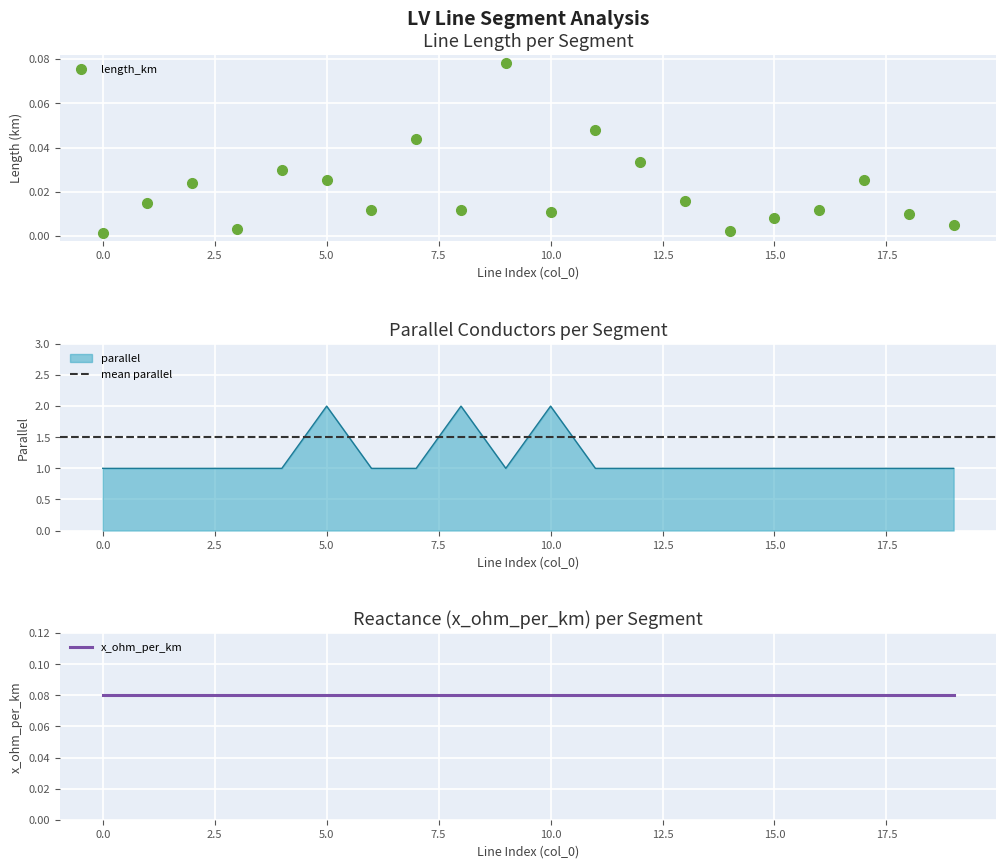

What is the difference between the maximum and second lowest values in the parallel series?

1